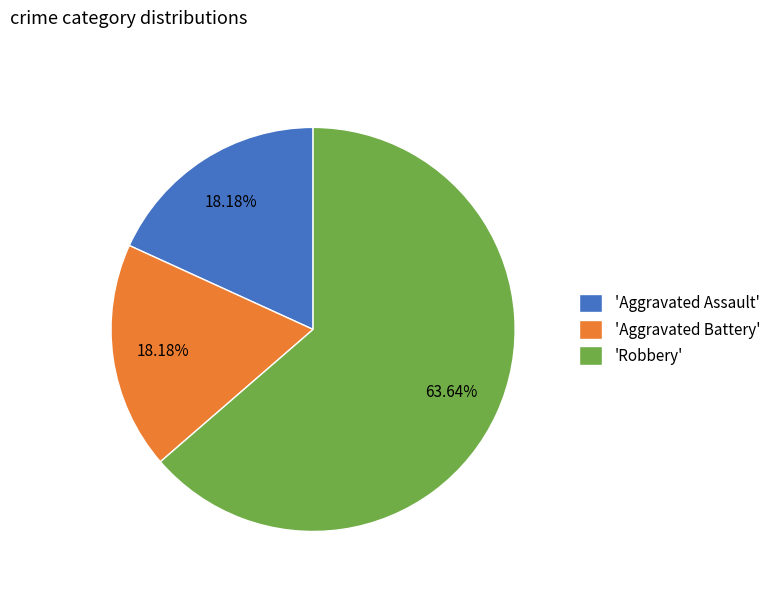

Between 'Robbery' and 'Aggravated Assault', which is larger?

'Robbery'